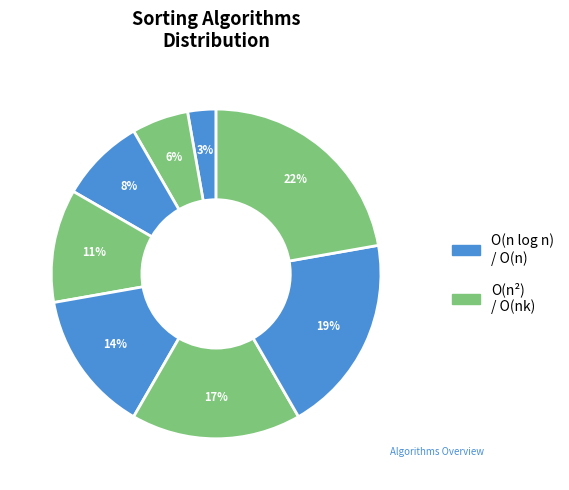

Count the number of slices in the pie.

8